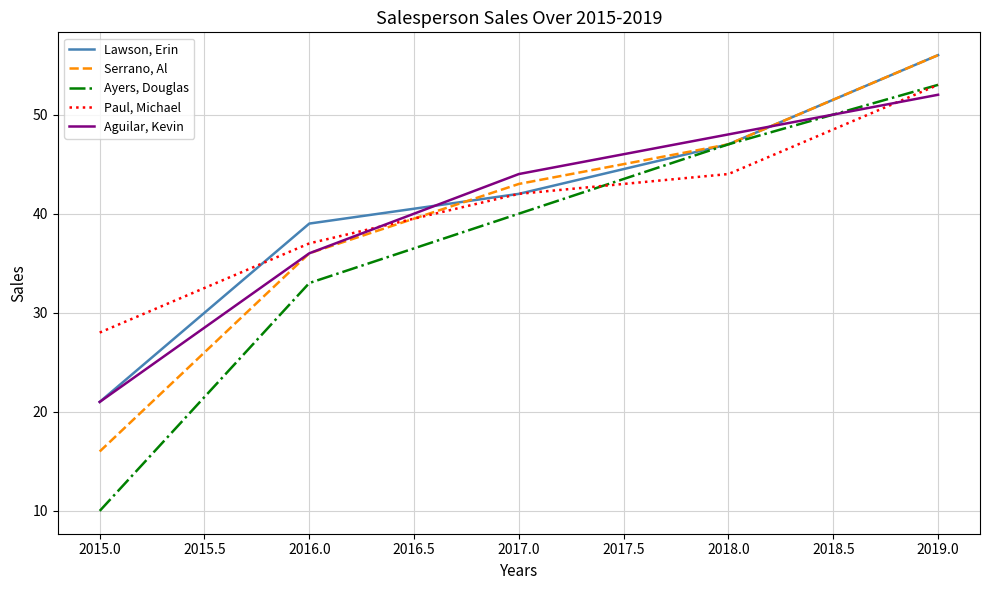

What is the average value of the Paul, Michael series?

41